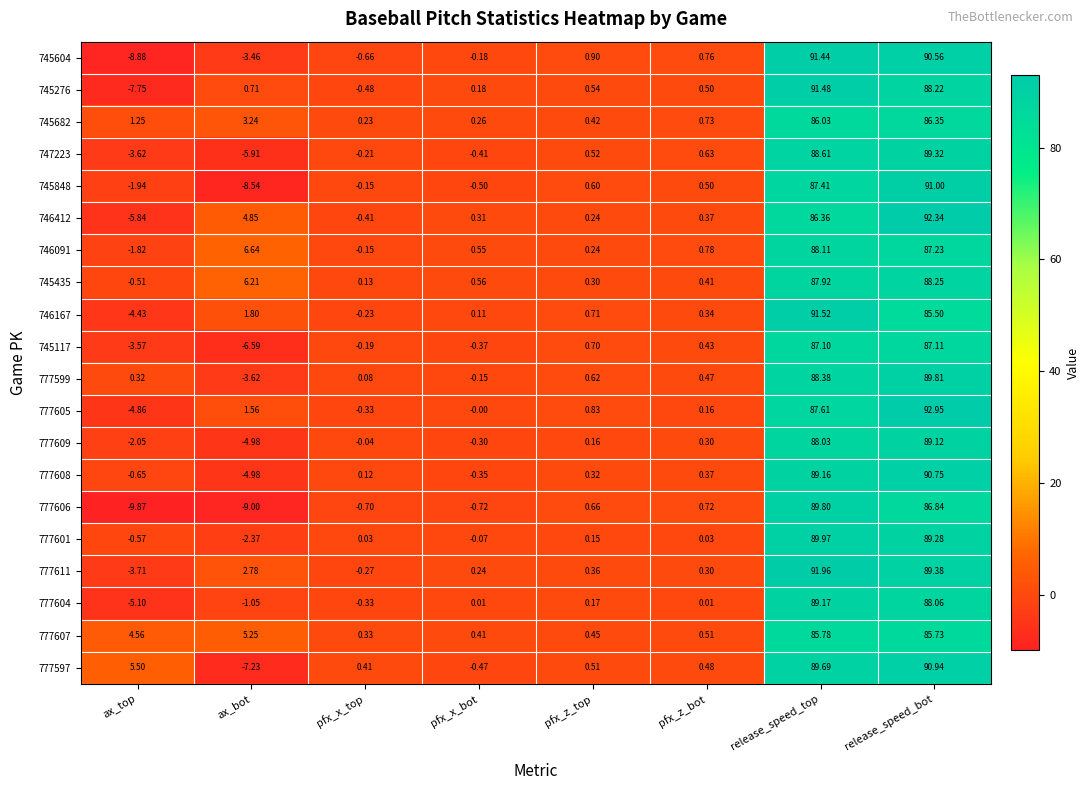

List the labels in order of 777605 value, largest first.

release_speed_bot, release_speed_top, ax_bot, pfx_z_top, pfx_z_bot, pfx_x_bot, pfx_x_top, ax_top